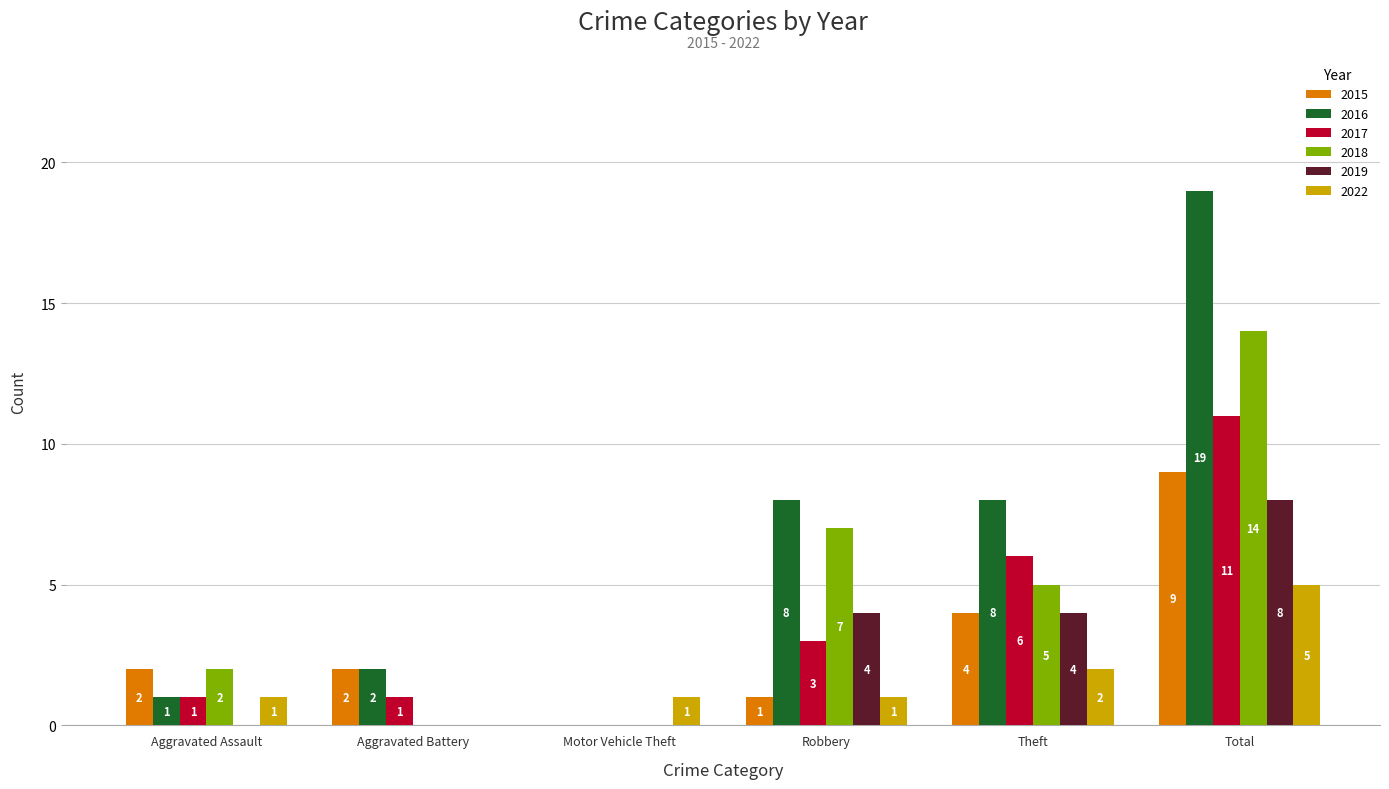

Is it true that 2022 equals 5 at Total?

True